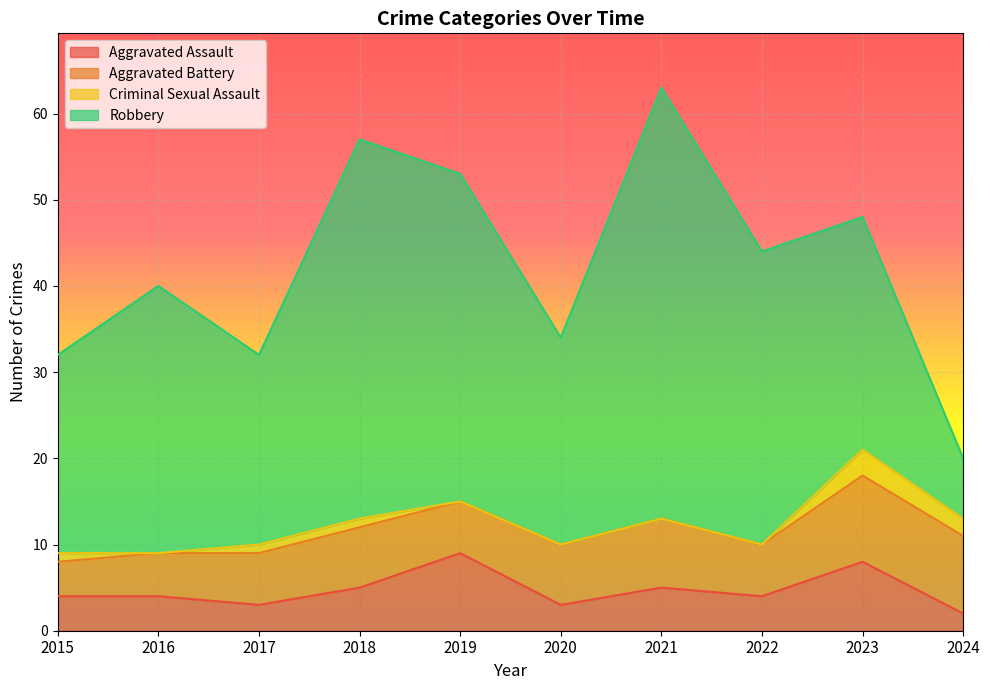

Where does the Aggravated Assault series first go above 4?

2018